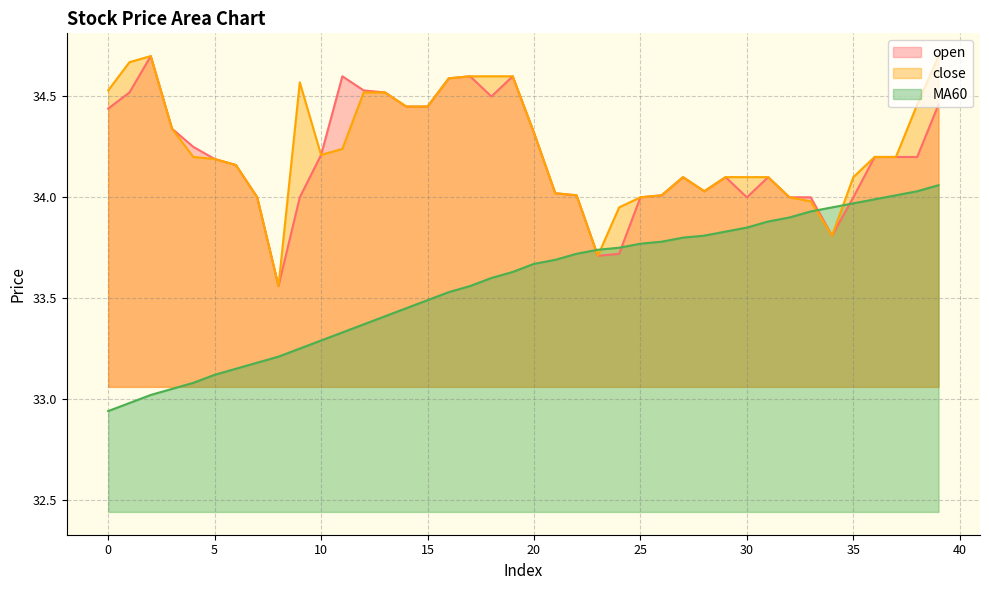

List the labels in order of open value, largest first.

2, 11, 17, 19, 16, 12, 1, 13, 18, 39, 14, 15, 0, 3, 20, 4, 10, 36, 37, 38, 5, 6, 27, 29, 31, 28, 21, 22, 26, 7, 9, 25, 30, 32, 33, 35, 34, 24, 23, 8